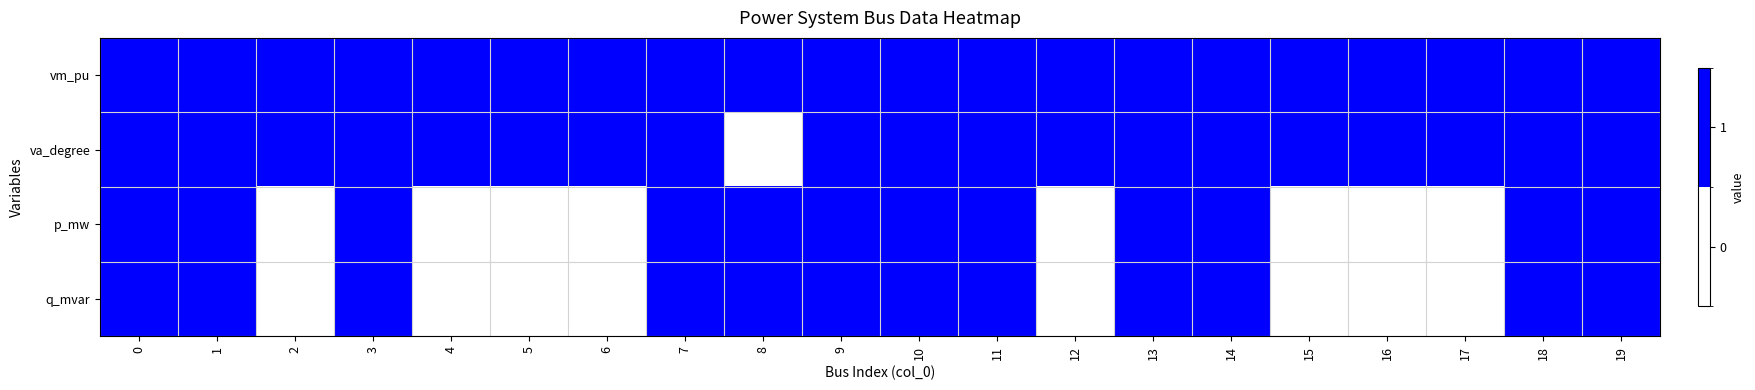

How many series are shown in this chart?

4